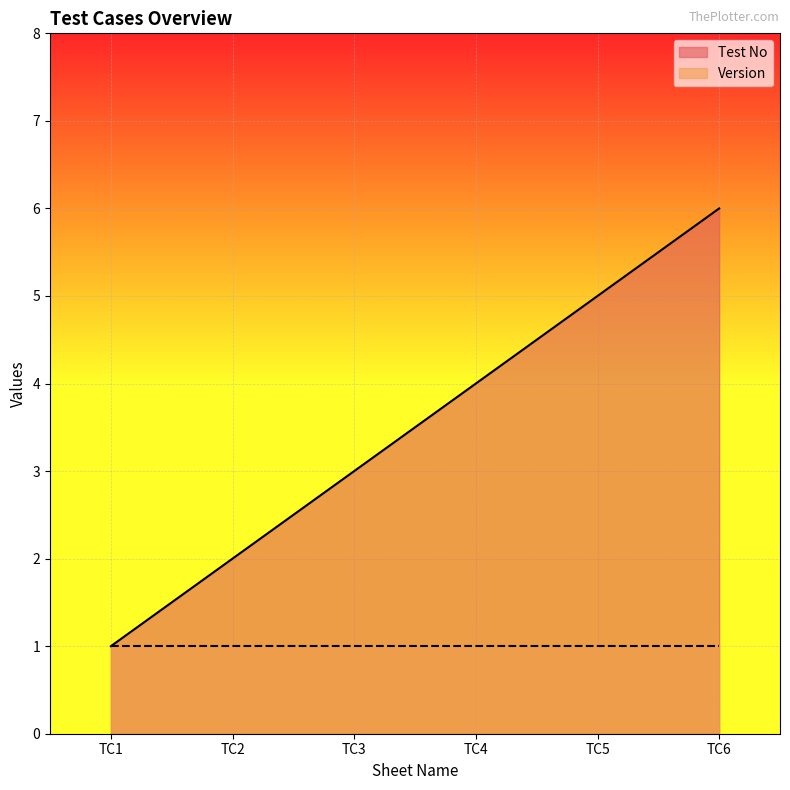

True or false: the data shows 4 at TC3.

False